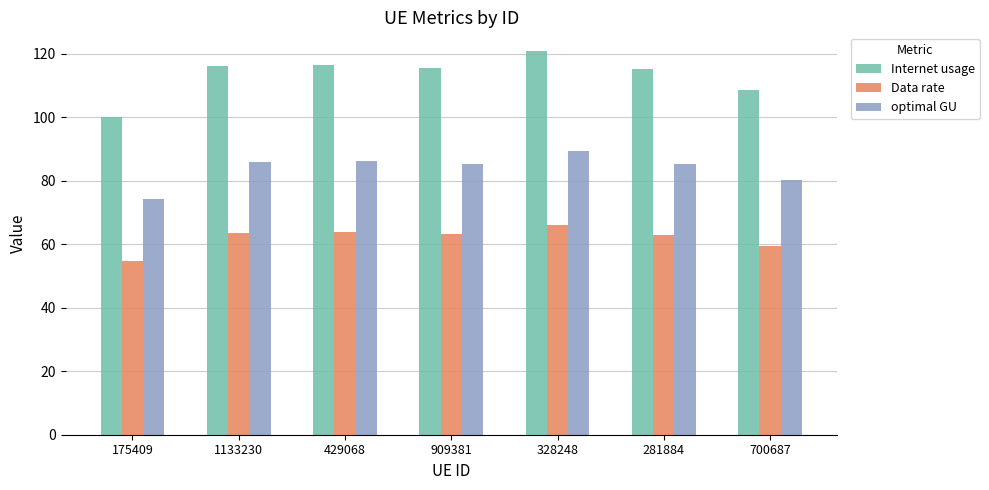

At which label does Internet usage first exceed 115?

1133230